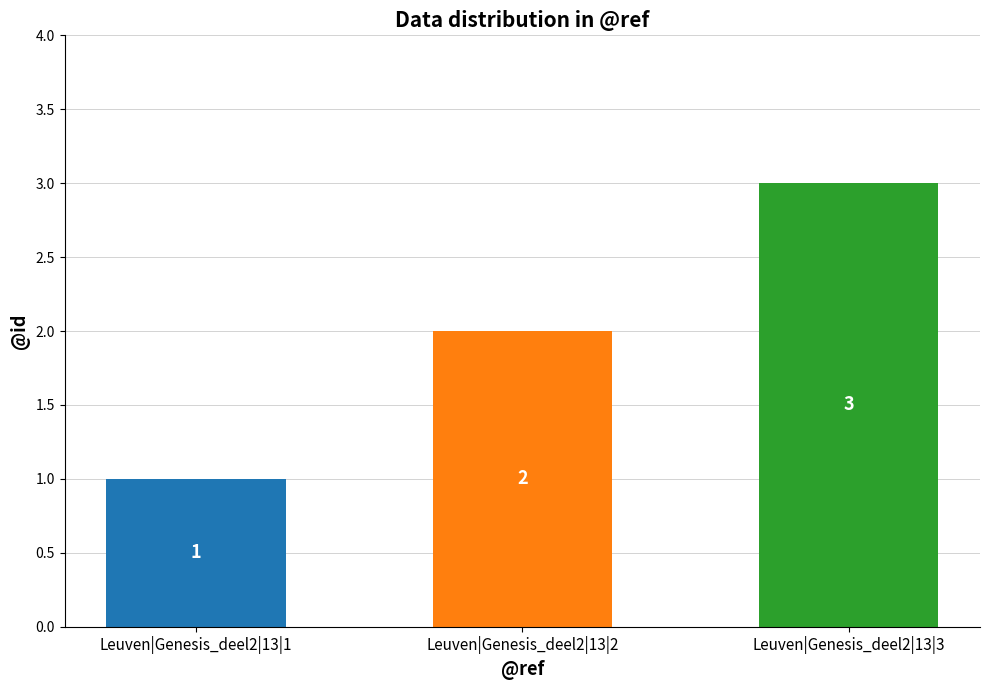

Reading right to left, what are all the values shown in this chart?

Leuven|Genesis_deel2|13|3=3	Leuven|Genesis_deel2|13|2=2	Leuven|Genesis_deel2|13|1=1